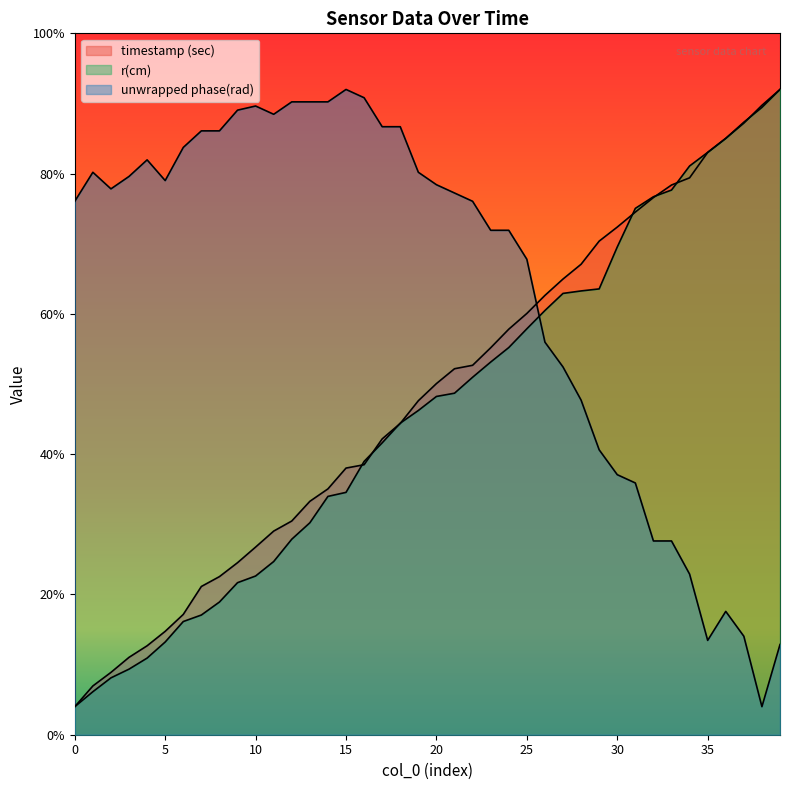

Between which two adjacent categories do timestamp (sec) and r(cm) first intersect?

15 and 16